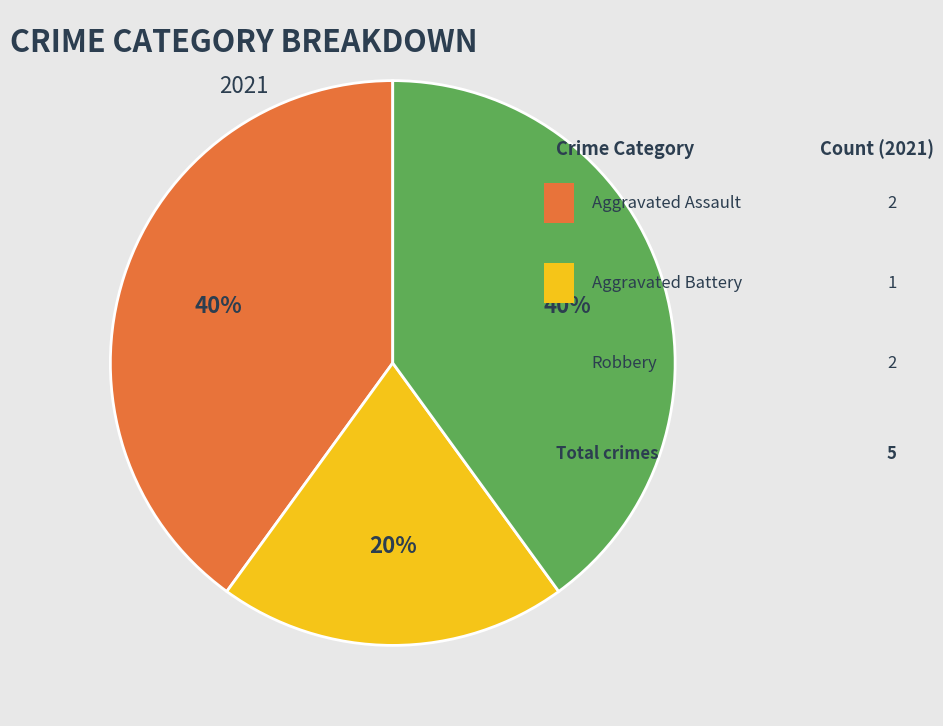

Is there a majority slice in this chart?

No